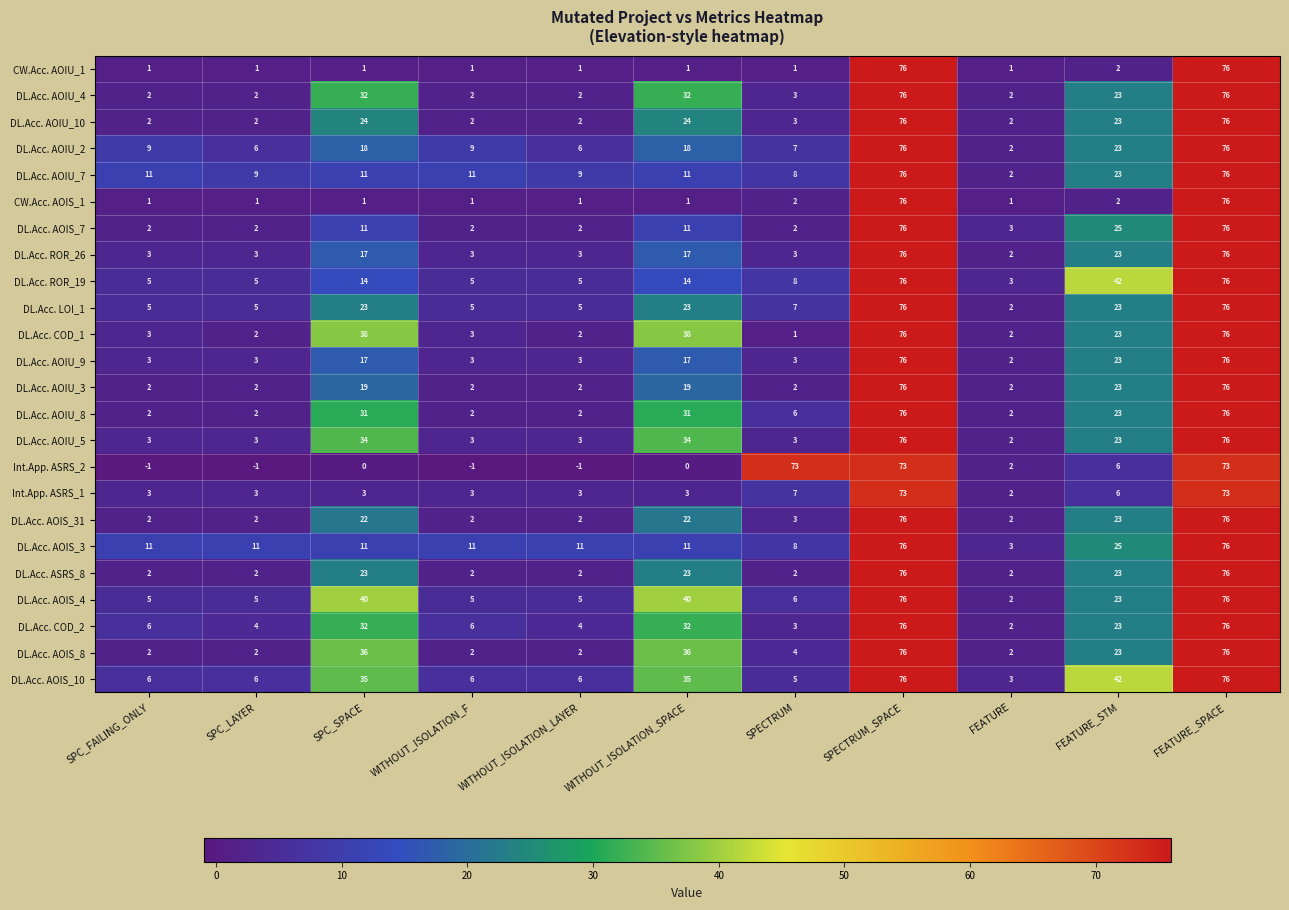

The Int.App. ASRS_1 series shows 3 at SPC_FAILING_ONLY. True or false?

True